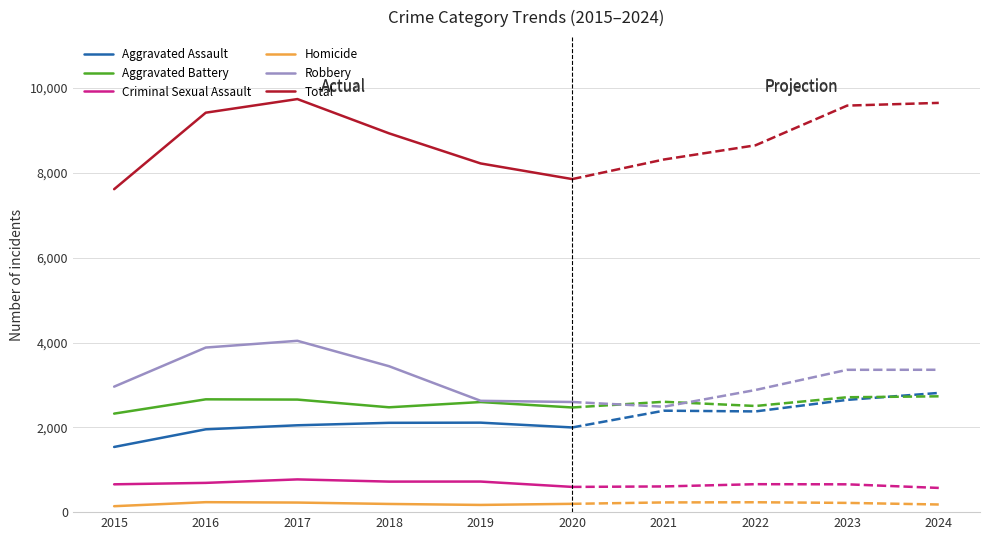

List the series in order of their peak value, highest first.

Total, Robbery, Aggravated Battery, Aggravated Assault, Criminal Sexual Assault, Homicide